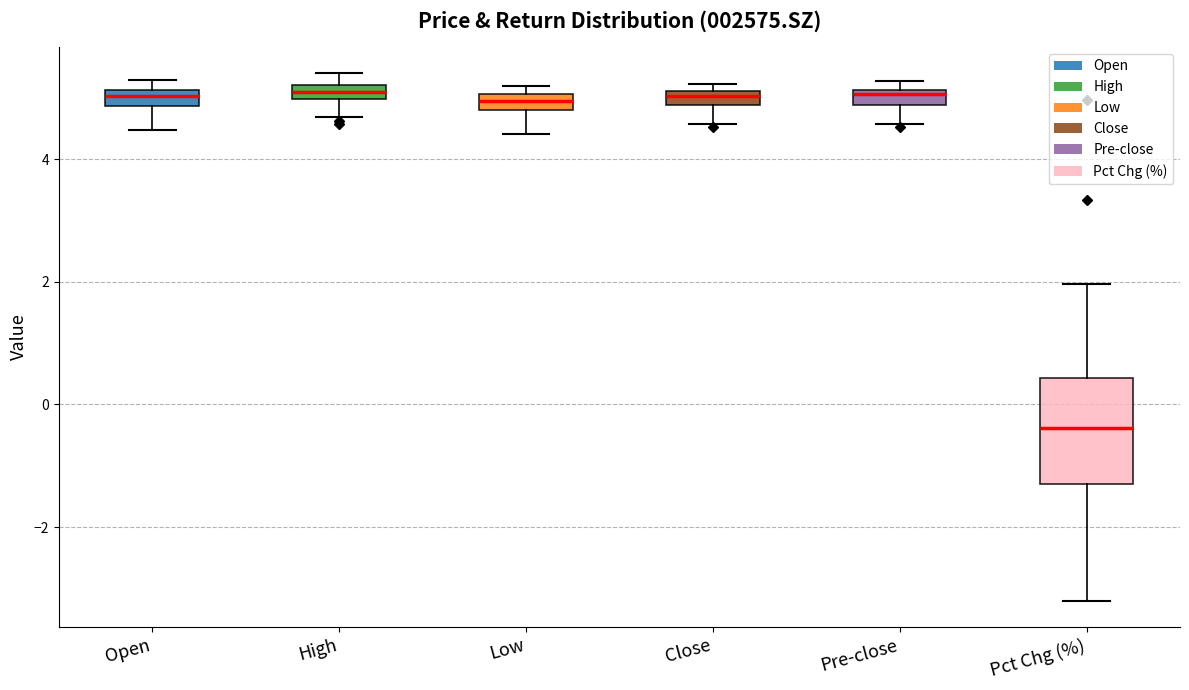

Comparing the boxes themselves (not the whiskers), which one is the tallest?

Pct Chg (%)